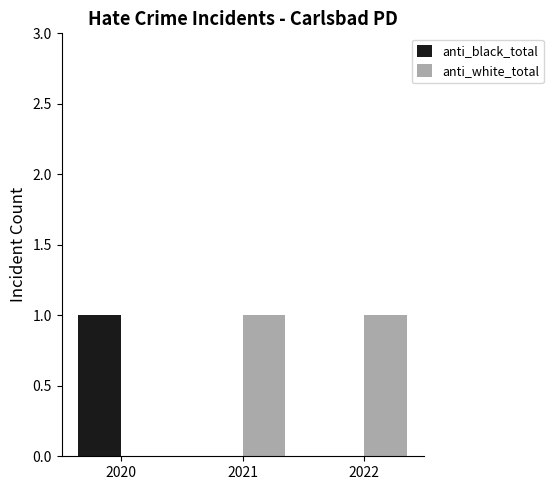

What are all the series names shown in the legend?

anti_black_total, anti_white_total